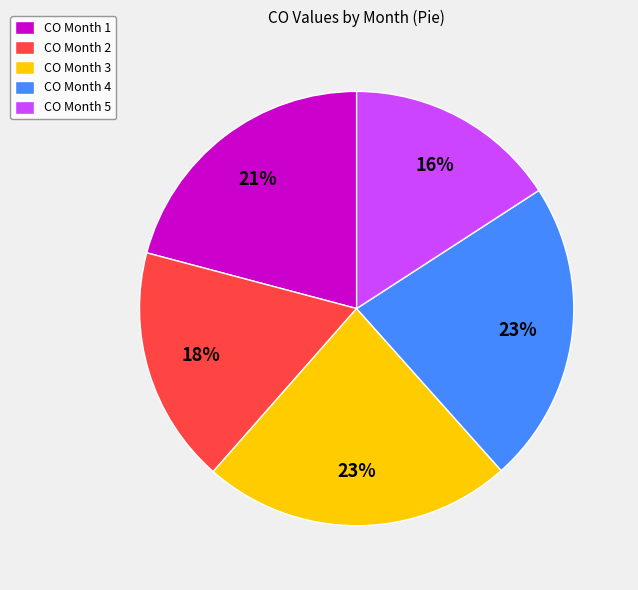

To the nearest percent, what portion does CO Month 5 represent?

16%